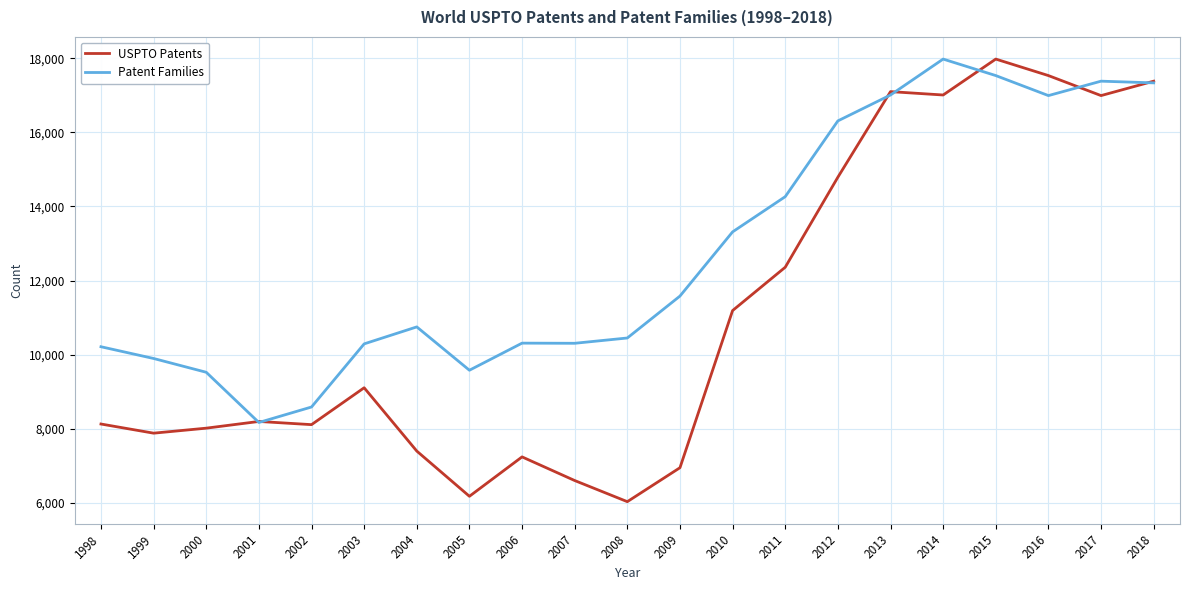

Count the number of categories in the chart.

21